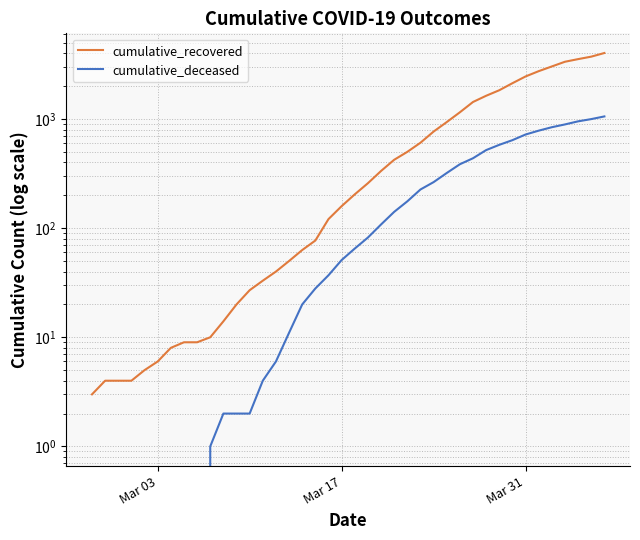

Which category has the lowest value in the cumulative_deceased series?

Mar 03